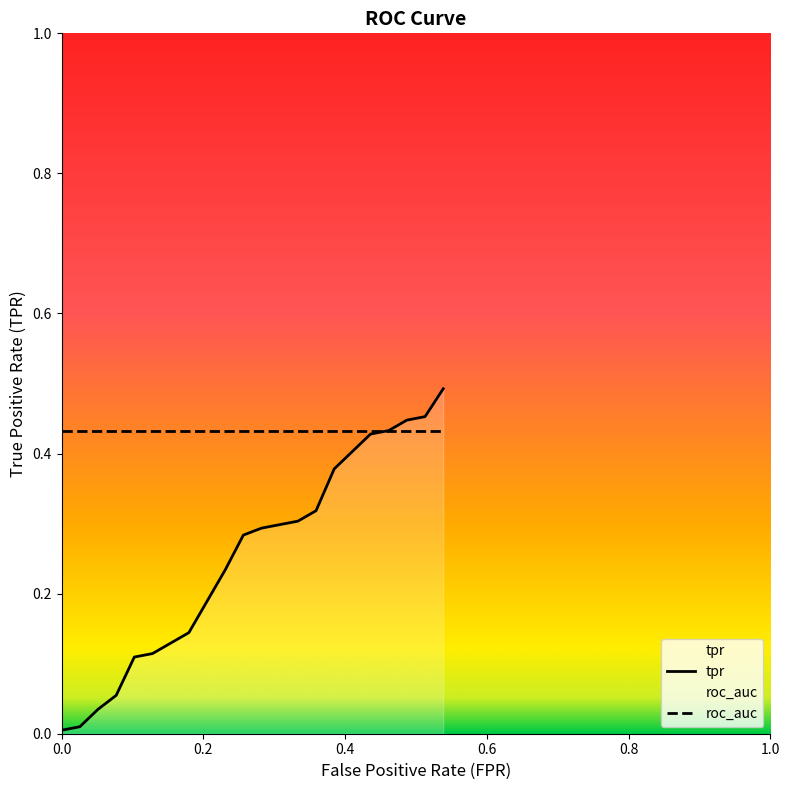

Which series has the widest spread of values?

tpr